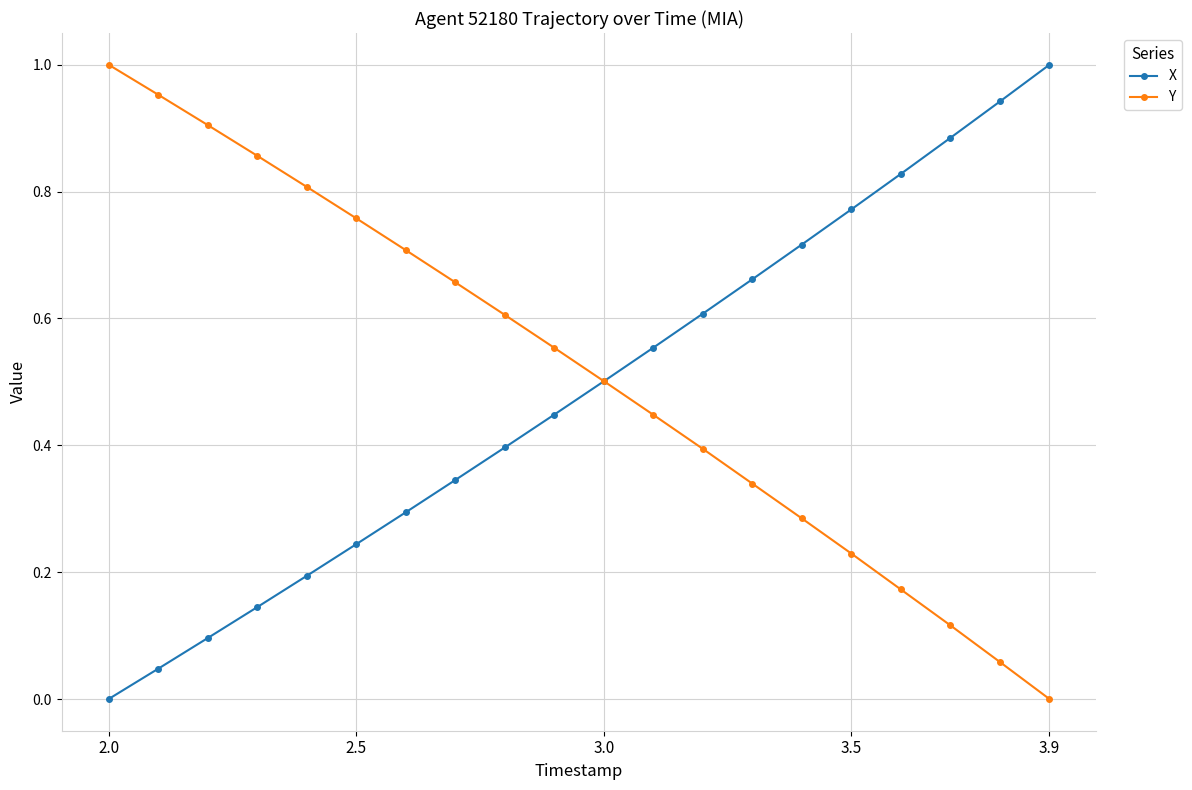

True or false: Y has more than 1 points higher than both neighbors.

False